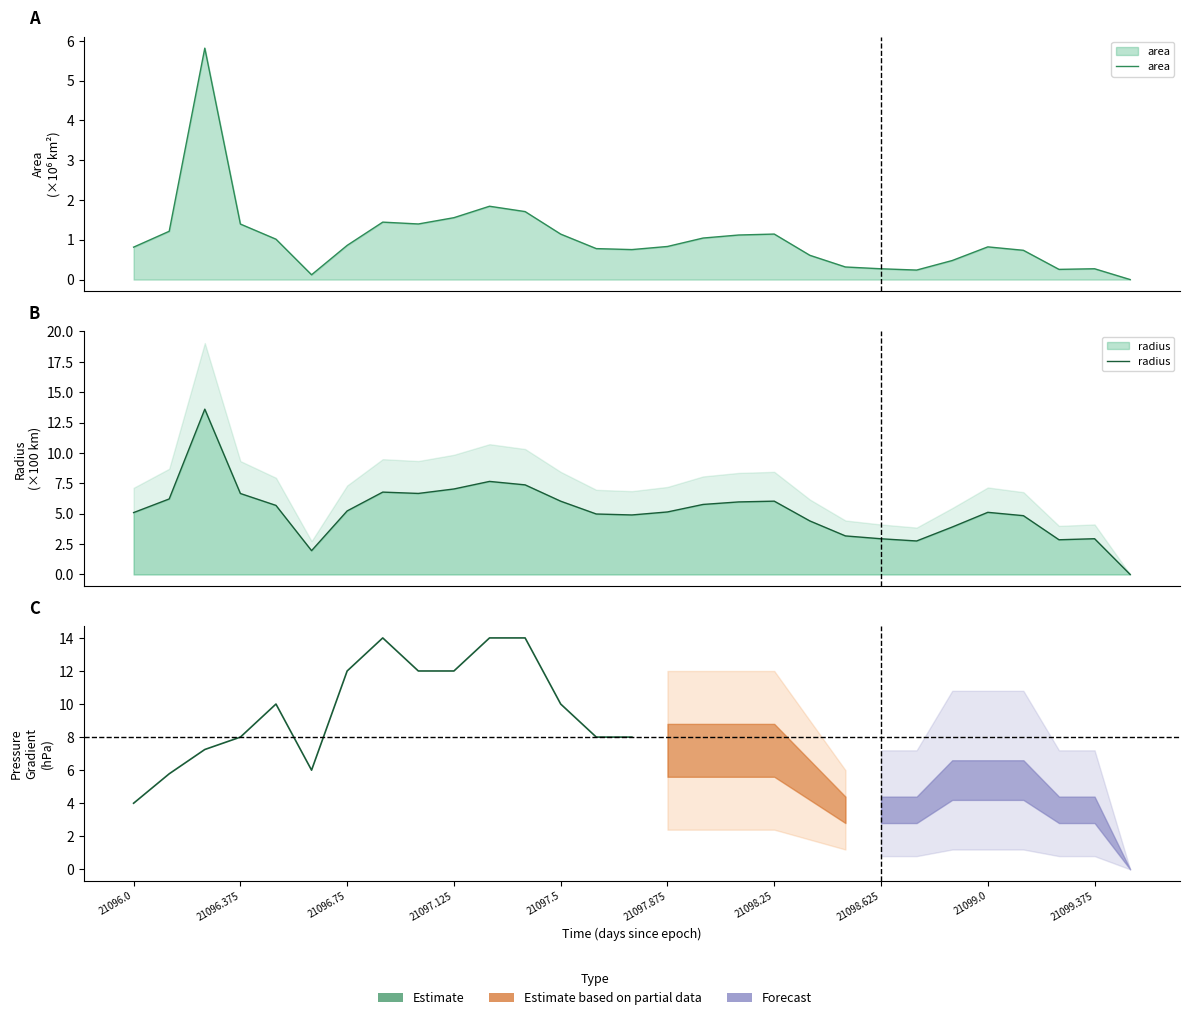

What is the average value of the area series?

1.0